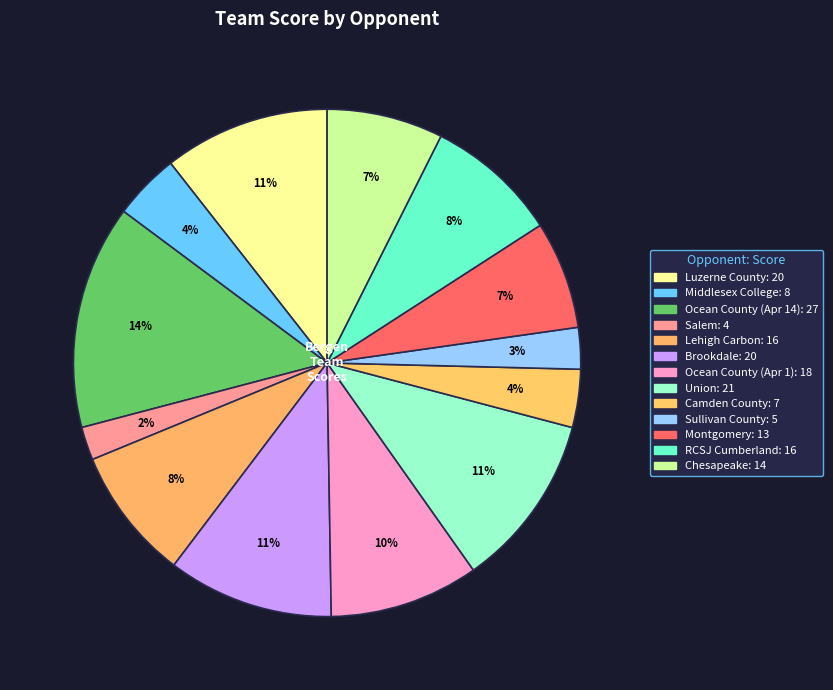

To the nearest percent, what is the difference between the largest and smallest slice percentages?

12%